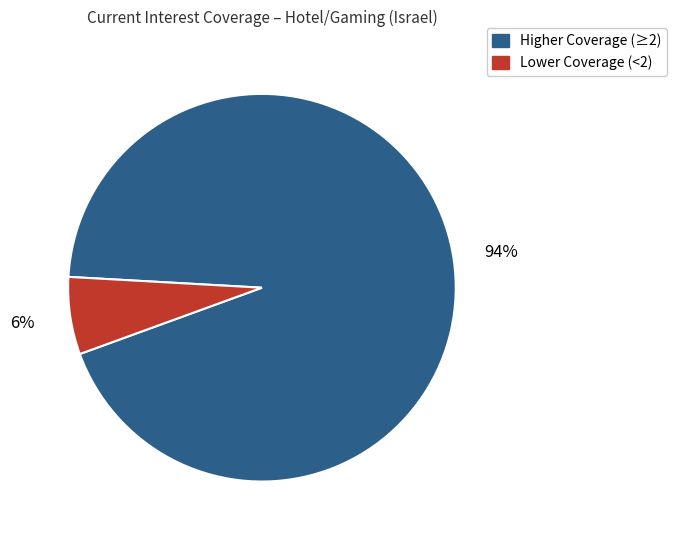

Which category has the smallest portion of the pie?

Lower Coverage (<2)